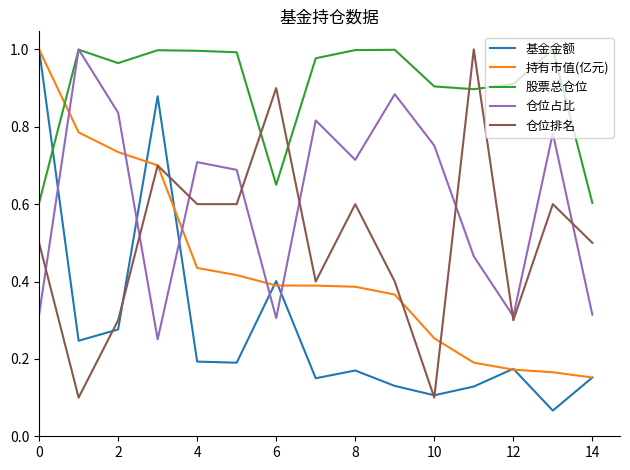

Which series has the largest total across all categories?

股票总仓位